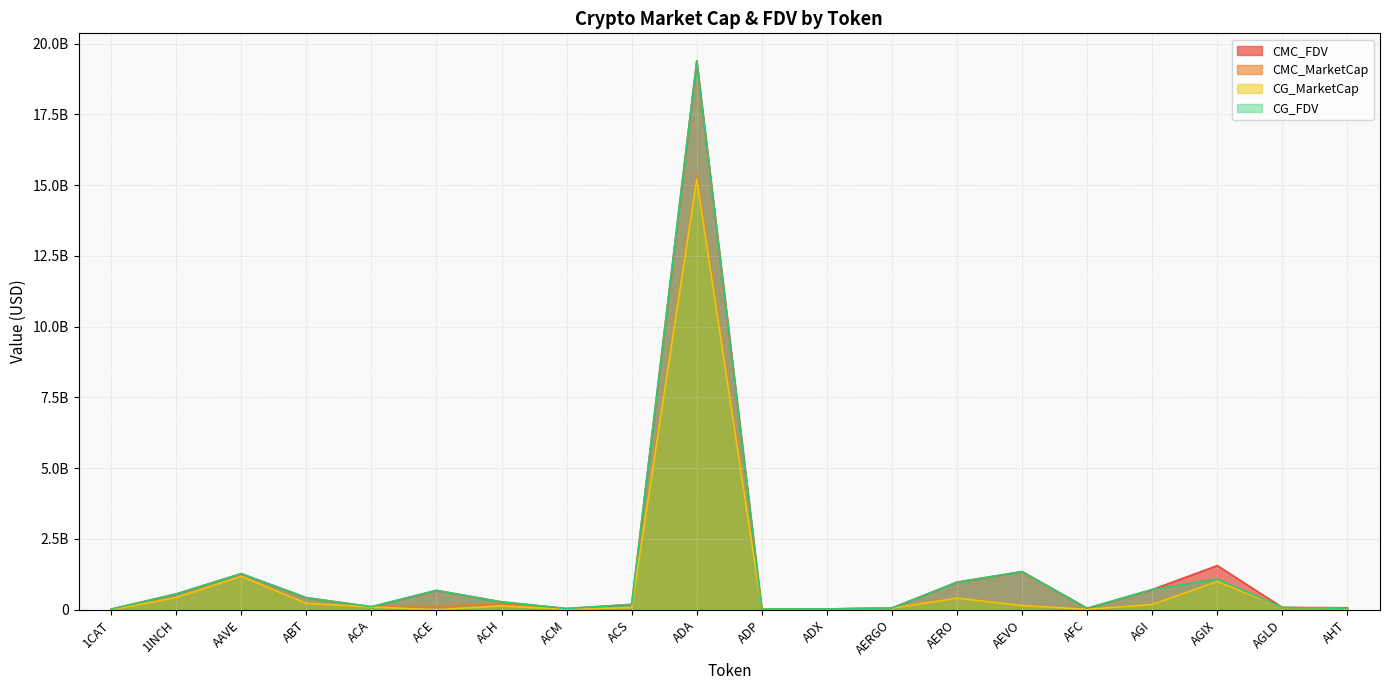

Which has a higher value, ADA or ACA?

ADA